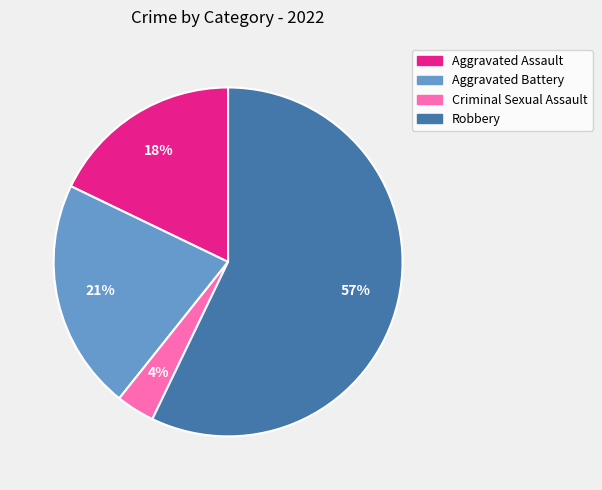

What percentage is the Criminal Sexual Assault slice, to the nearest percent?

4%